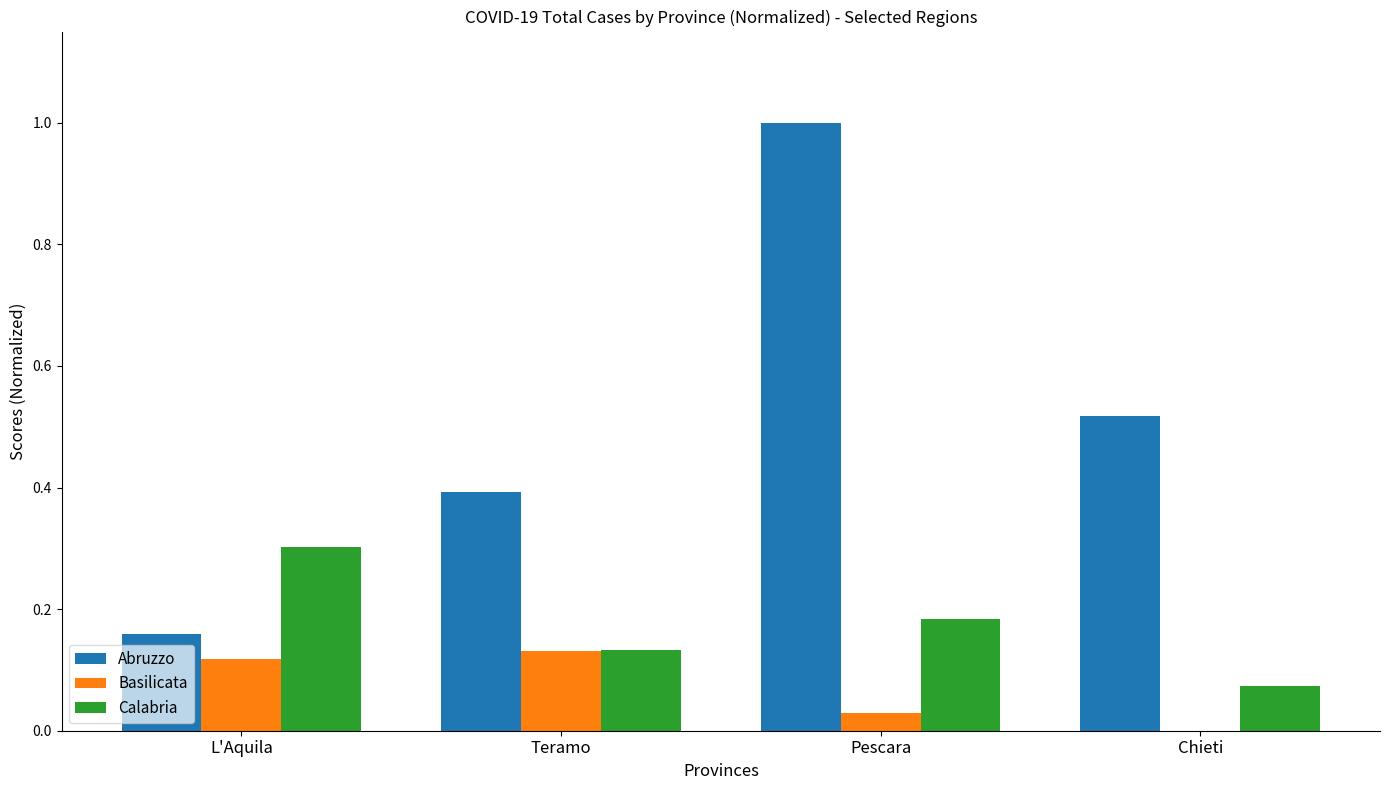

Which series has the largest total across all categories?

Abruzzo